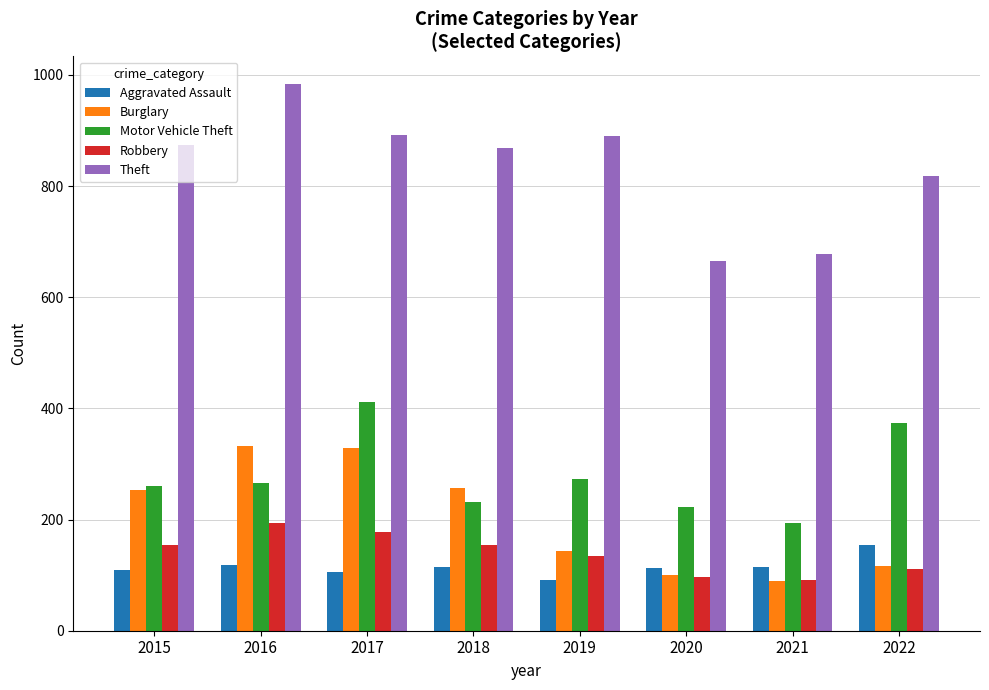

What is the difference between the maximum and minimum values in the Motor Vehicle Theft series?

218